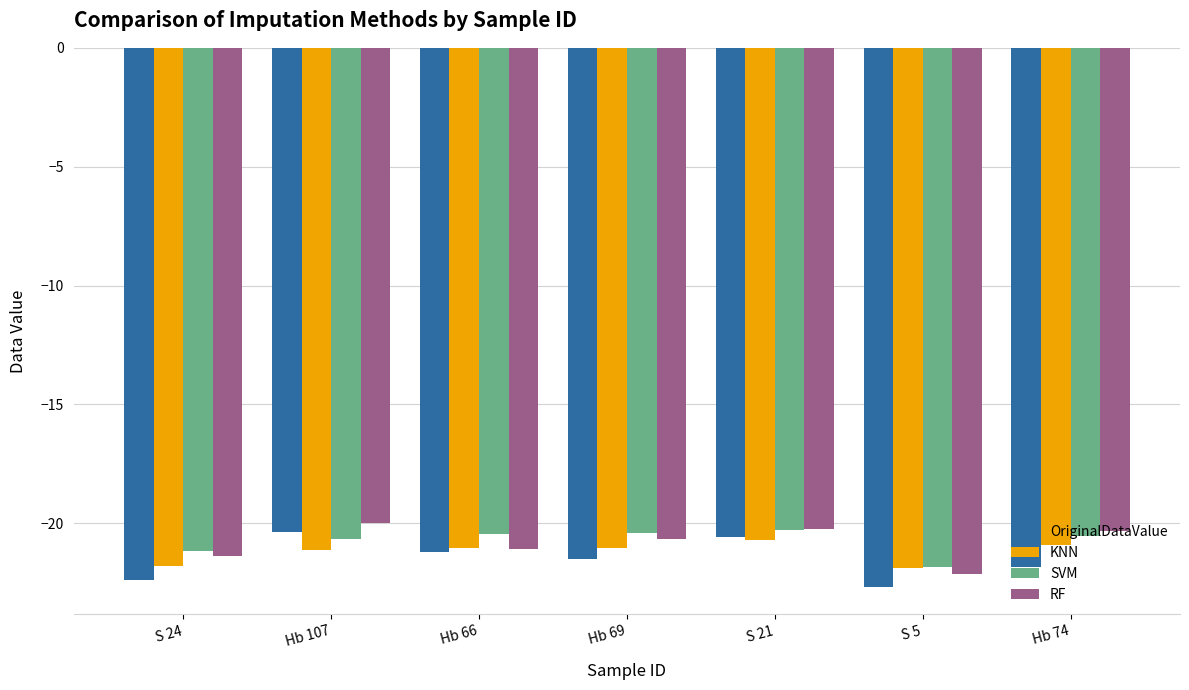

What is the sum of the KNN values at S 24 and Hb 69?

-42.8